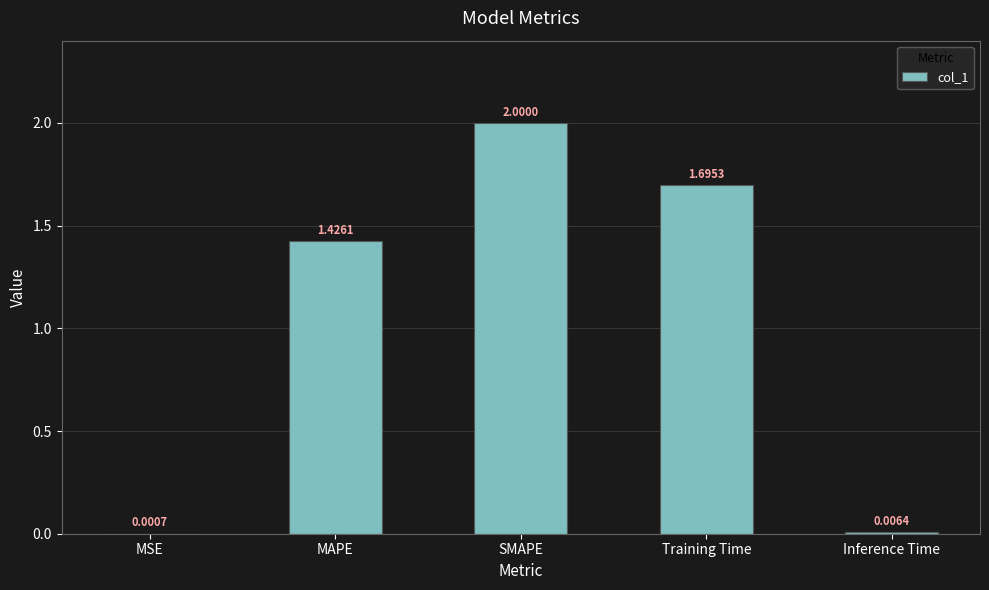

At which category does the chart reach its peak across all series?

SMAPE